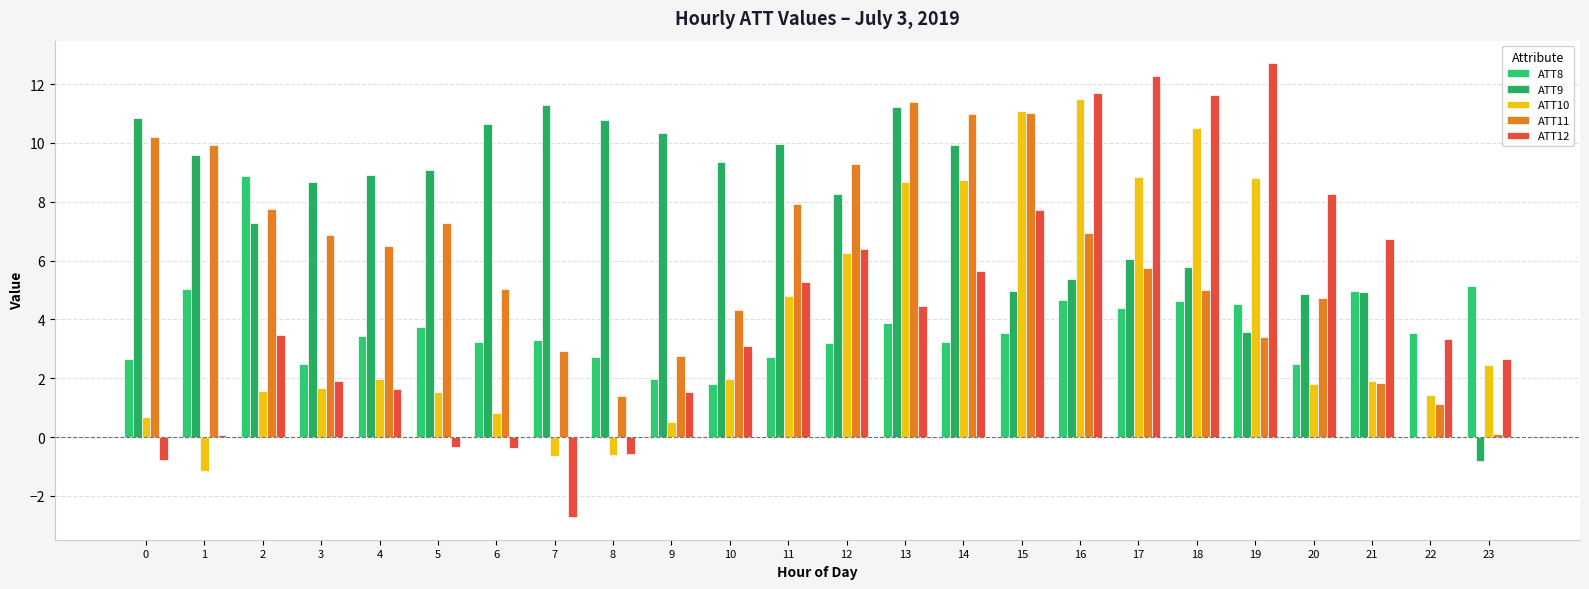

True or false: ATT11 has a value of 6.9 at 3.

True